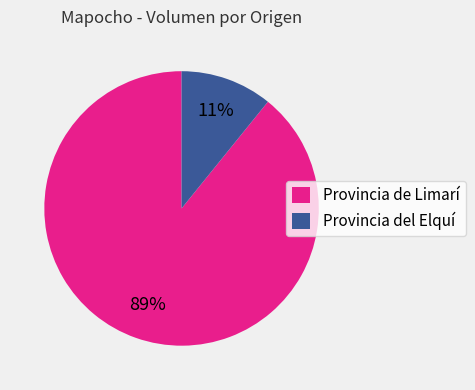

Which slice is the largest?

Provincia de Limarí